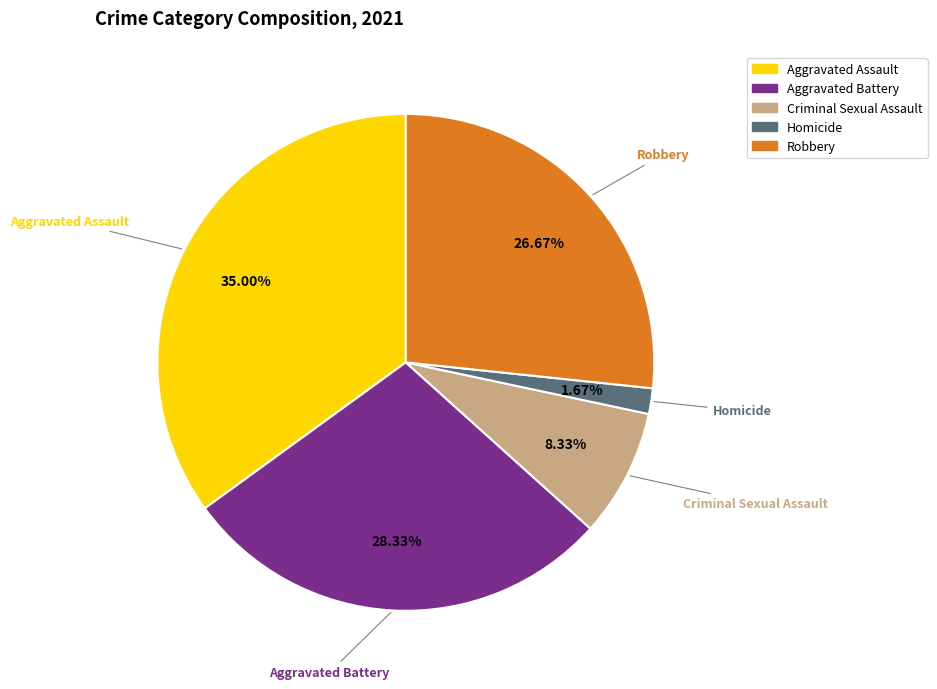

How many slices are in this pie chart?

5